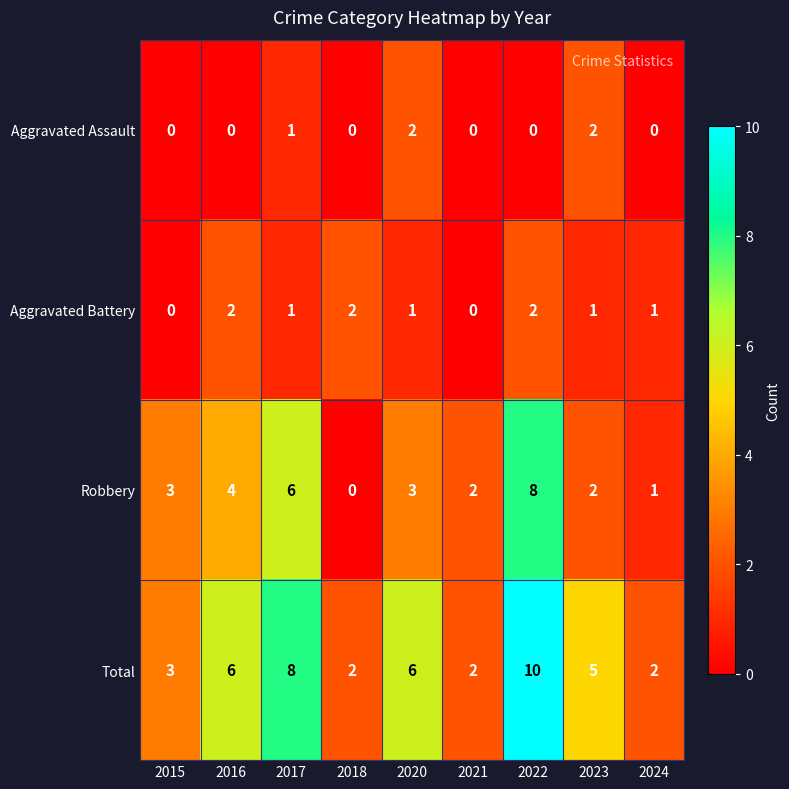

Where is Aggravated Assault nearest to the value 1?

2017